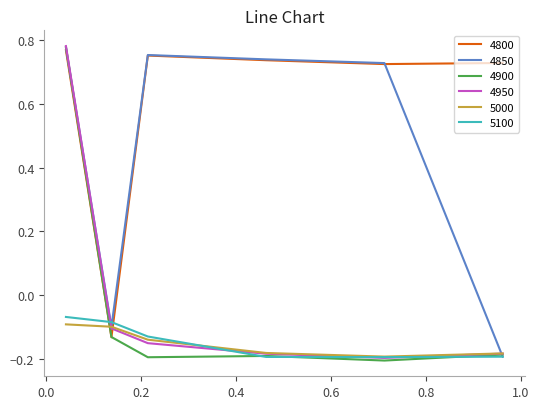

What are all the series names shown in the legend?

4800, 4850, 4900, 4950, 5000, 5100